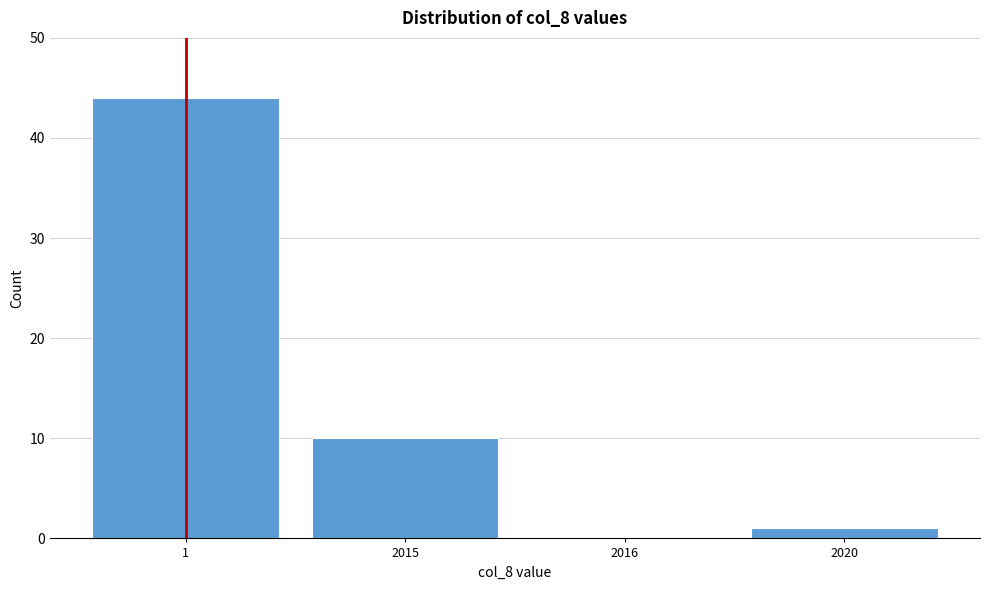

Reading right to left, extract all data points from this chart.

2020=1	2016=0	2015=10	1=44